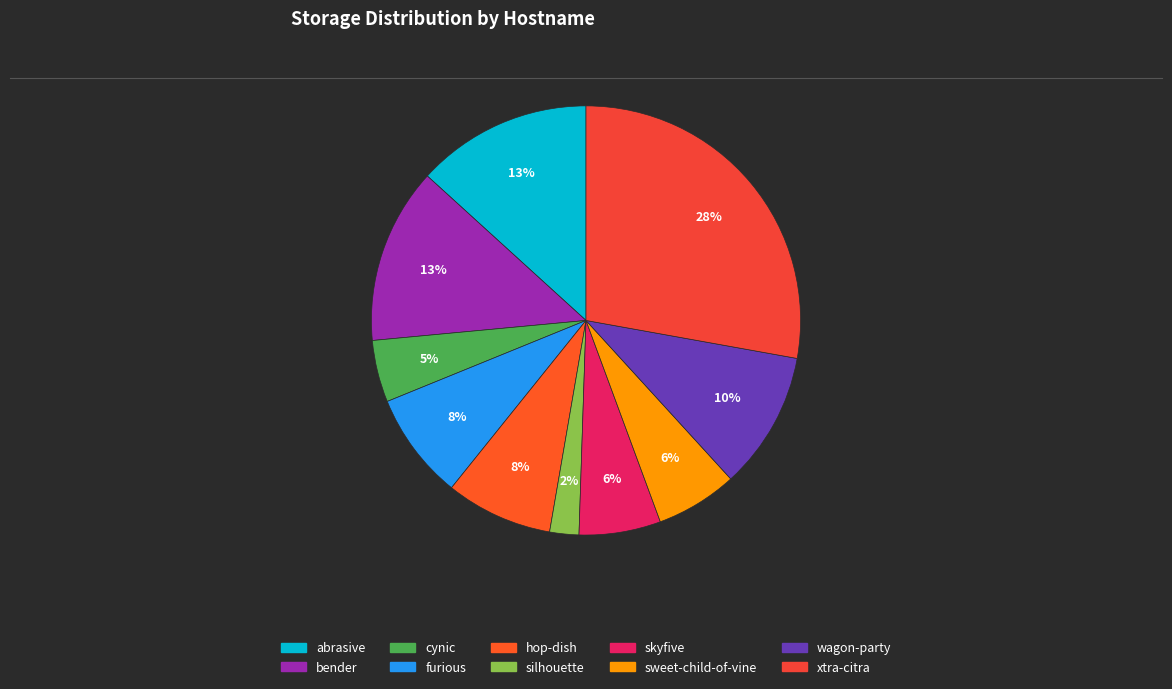

To the nearest percent, what is the average slice percentage?

10%